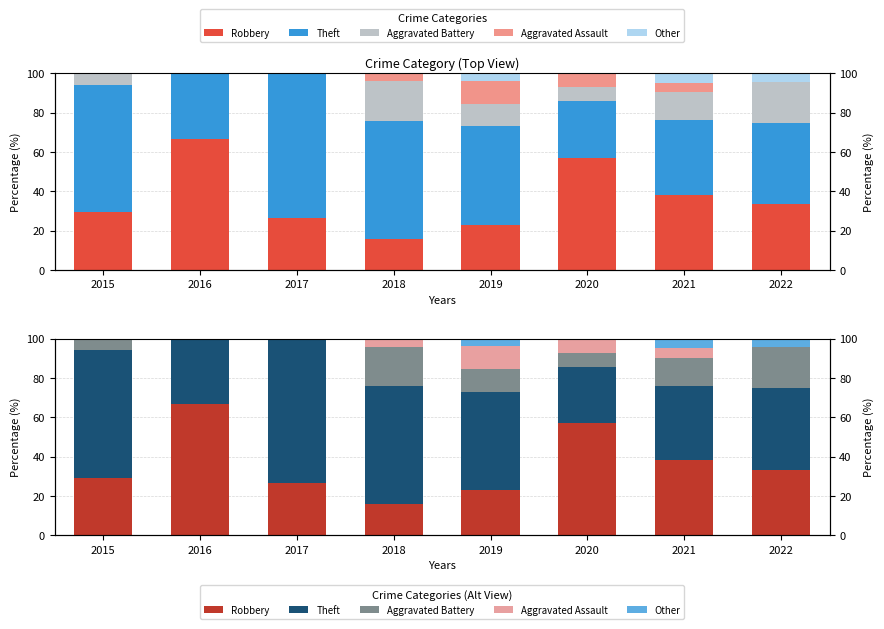

The value of Aggravated Assault at 2017 is 0.0. True or false?

True